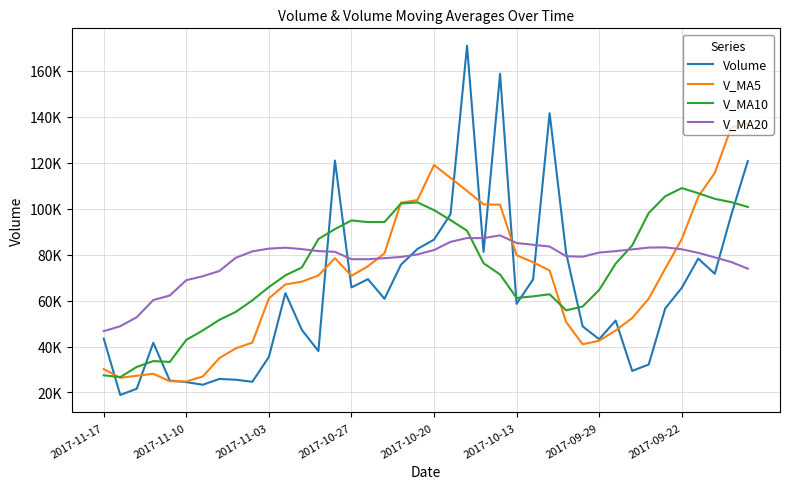

Rank the series by their maximum value, from highest to lowest.

Volume, V_MA5, V_MA10, V_MA20